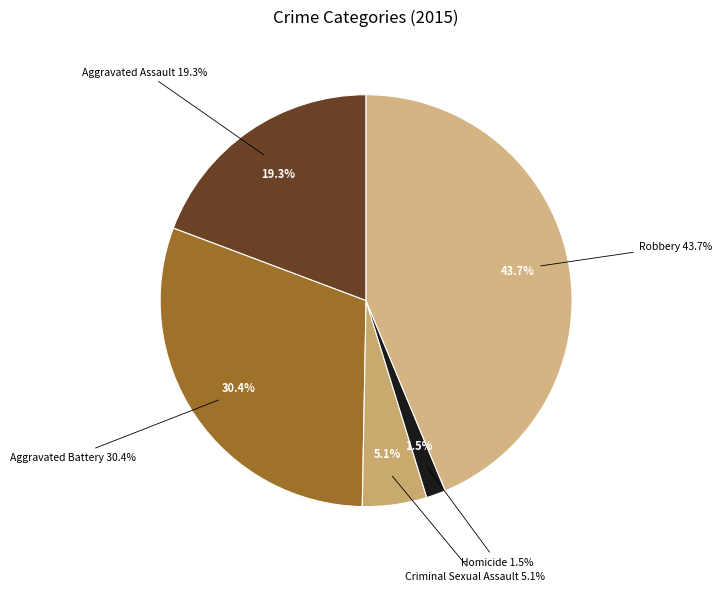

Rank the categories by value from lowest to highest.

Homicide, Criminal Sexual Assault, Aggravated Assault, Aggravated Battery, Robbery